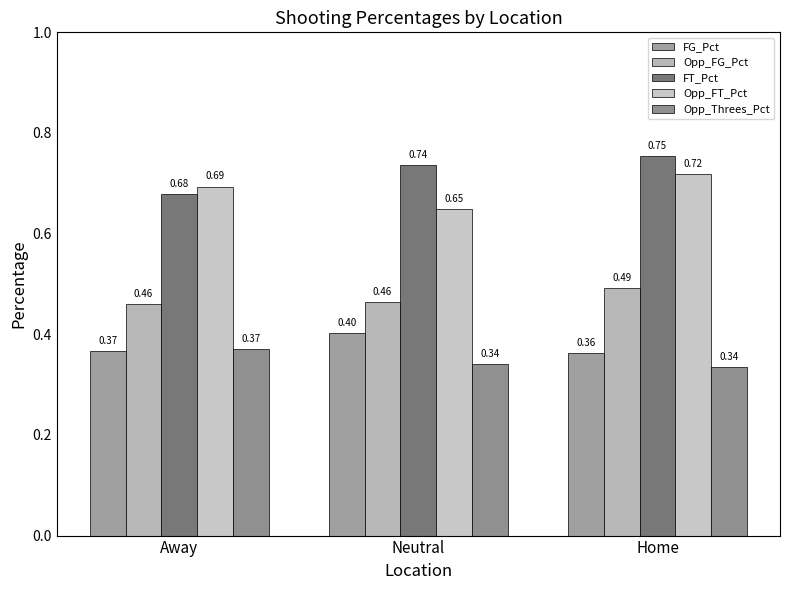

List the labels in order of FG_Pct value, largest first.

Neutral, Away, Home